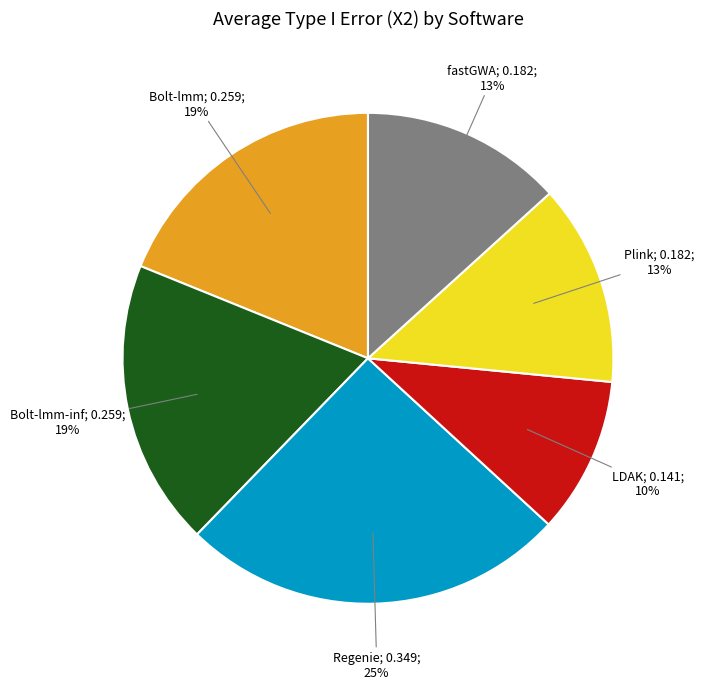

How many slices are in this pie chart?

6